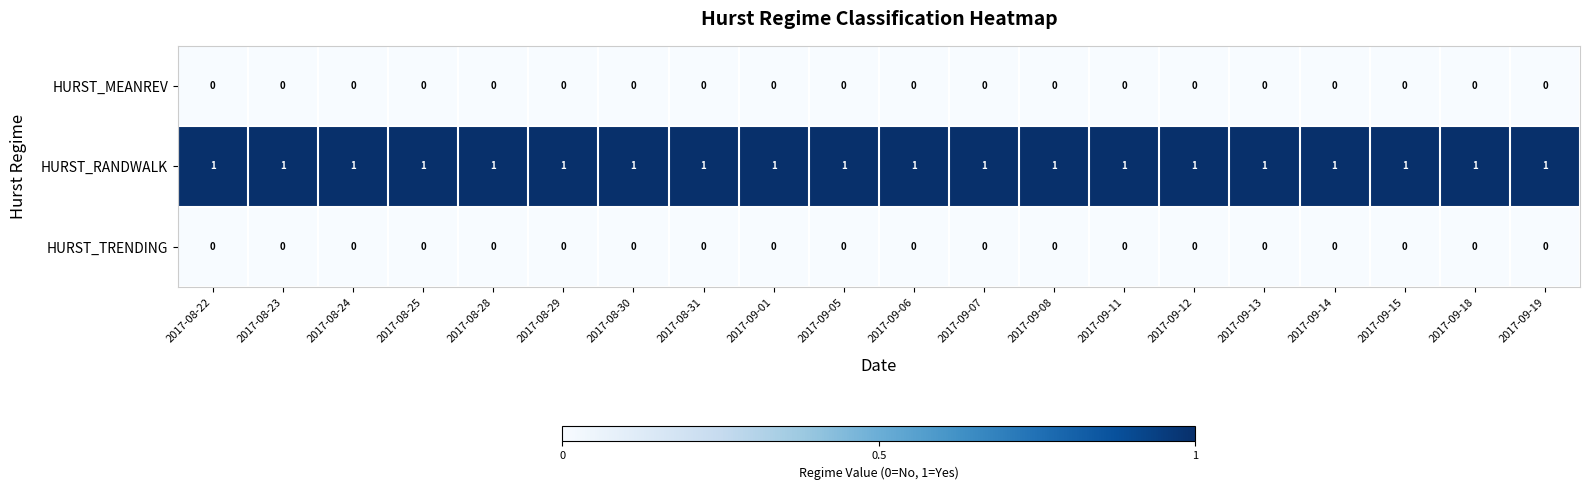

The value of HURST_RANDWALK at 2017-08-31 is 2. True or false?

False